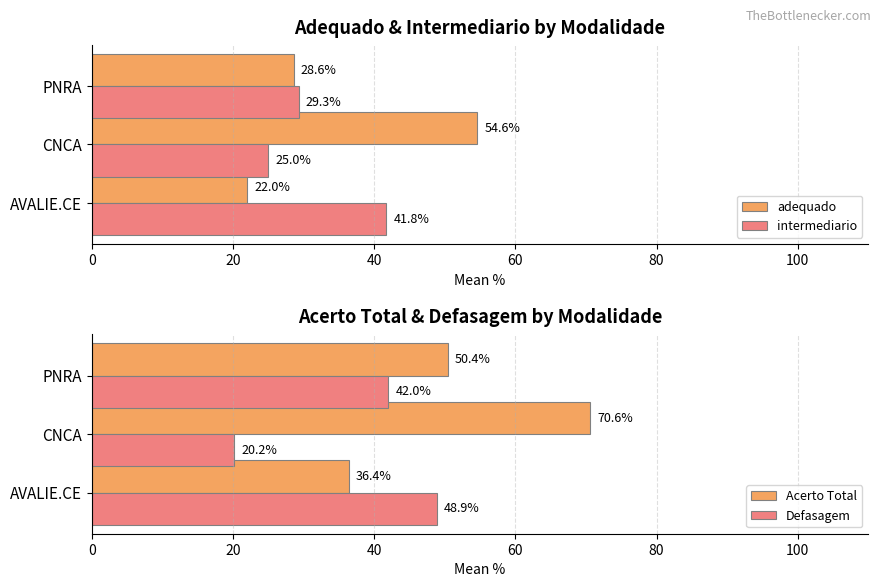

At which label is Defasagem closest to 34?

PNRA